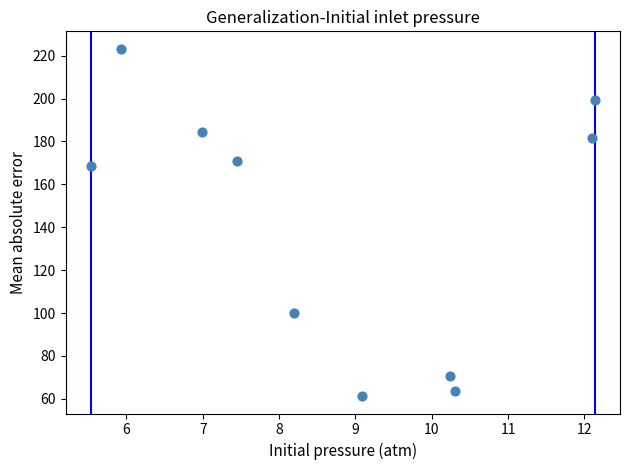

What is the range of Y values (max minus min)?

162.0